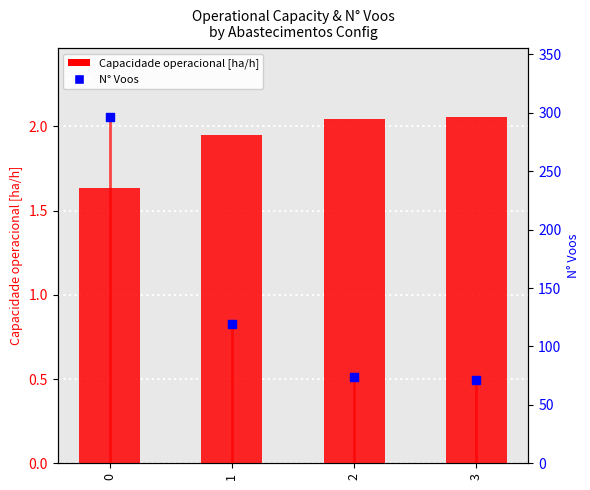

Which series reaches the maximum Y coordinate?

N° Voos